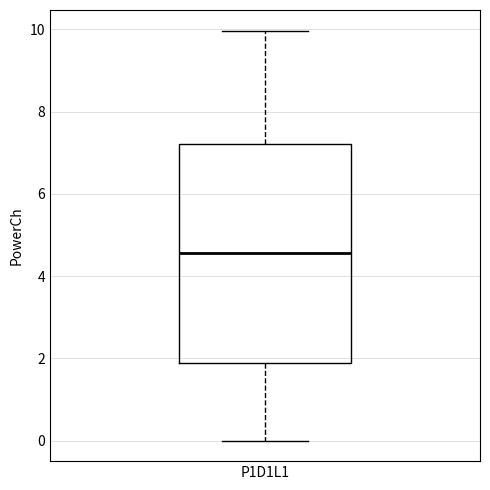

Read this box plot against the y-axis: the position of the median line, the range covered by the box, and the ends of both whiskers. The values are not printed on the chart, so give them approximately, as read against the axis.

median 4.6, box 1.8 to 7.2, whiskers 0.0 to 10.0